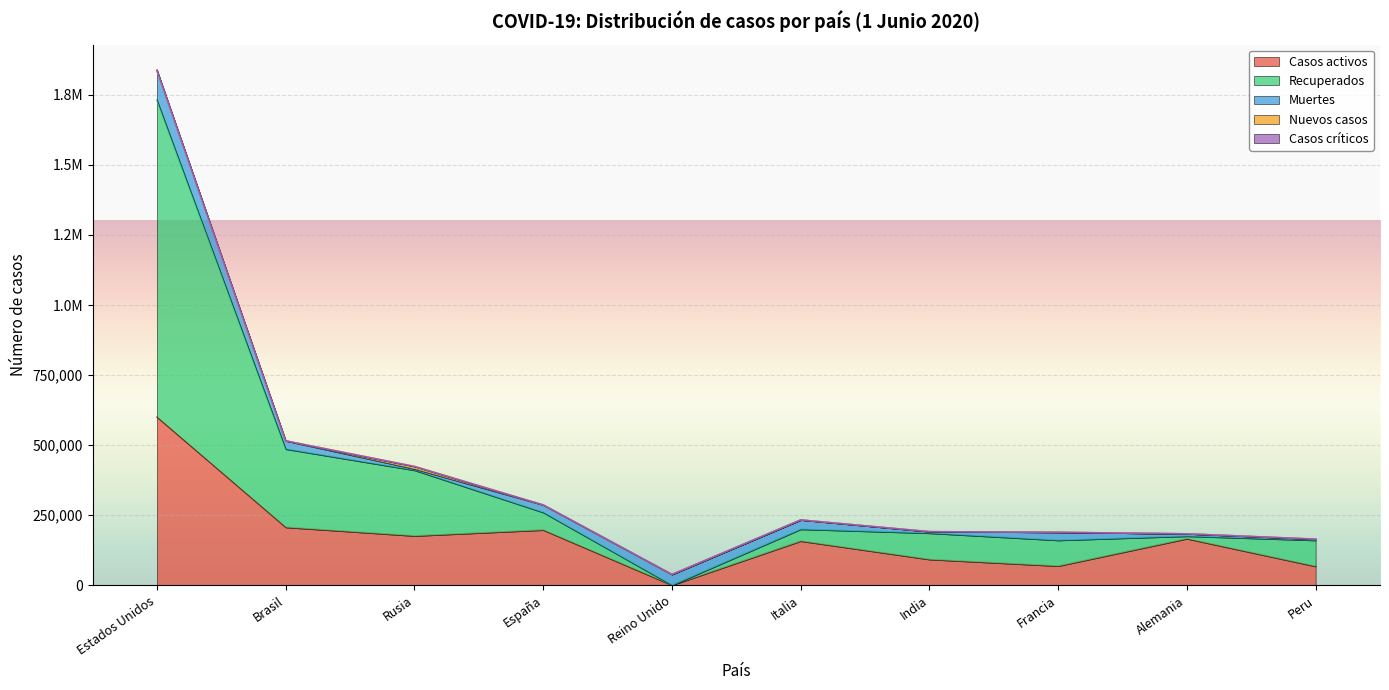

Is the value of Recuperados at Italia greater than the value of Muertes at Peru?

Yes